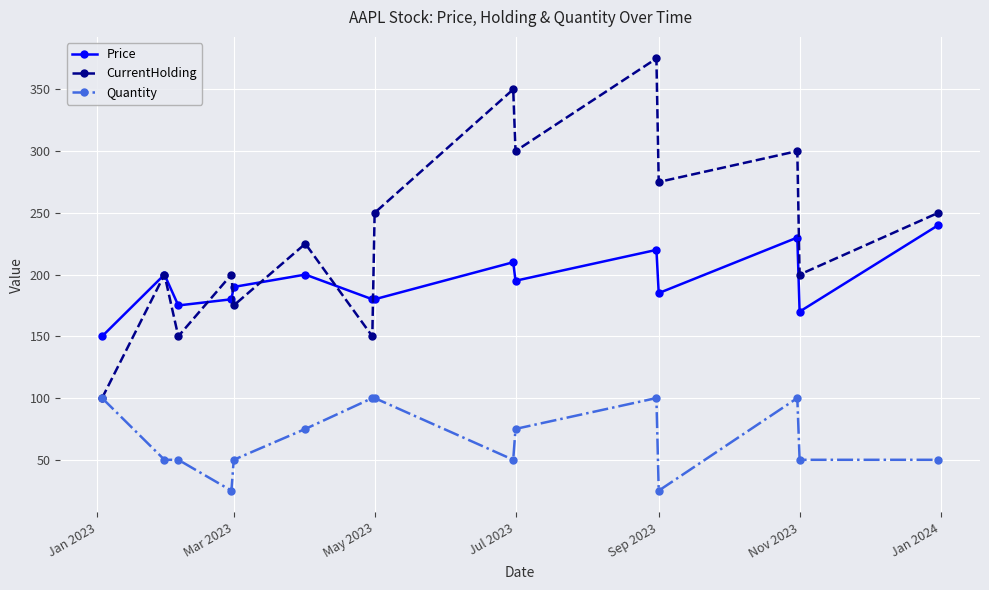

What are all the series names shown in the legend?

Price, CurrentHolding, Quantity